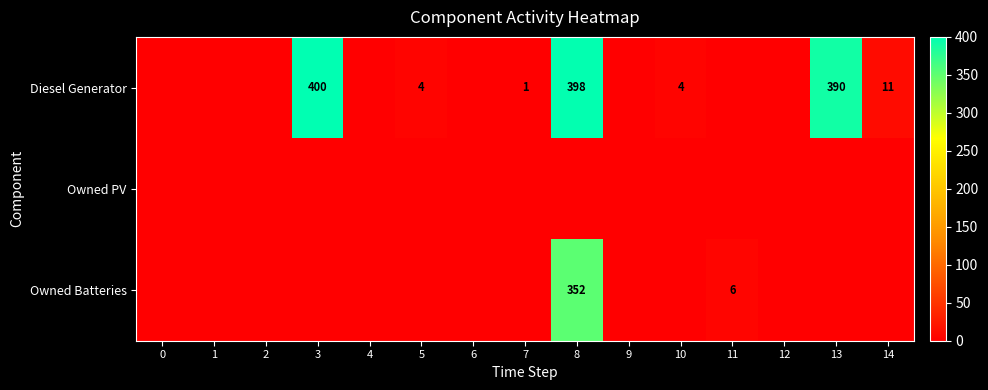

The value of Diesel Generator at 10 is 6. True or false?

False